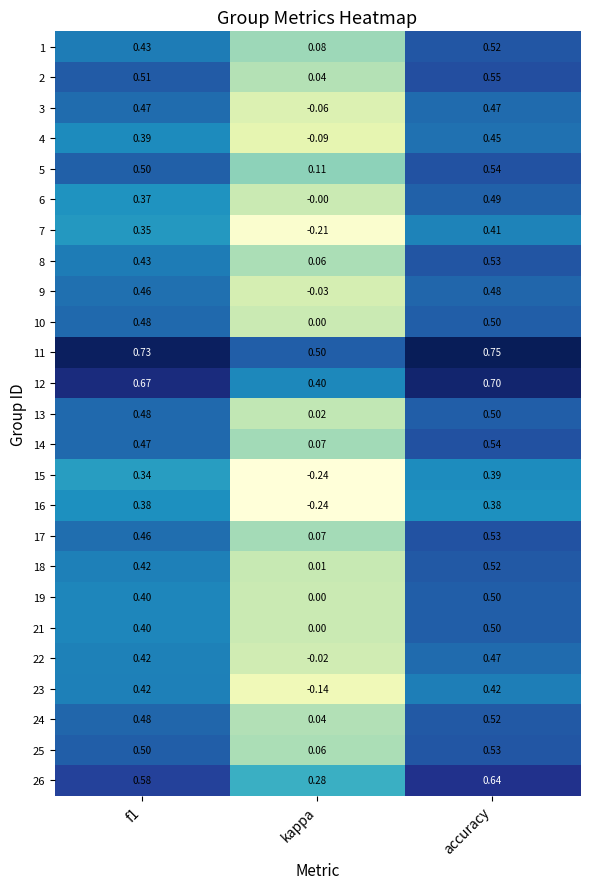

Which category has the lowest value in the 1 series?

kappa